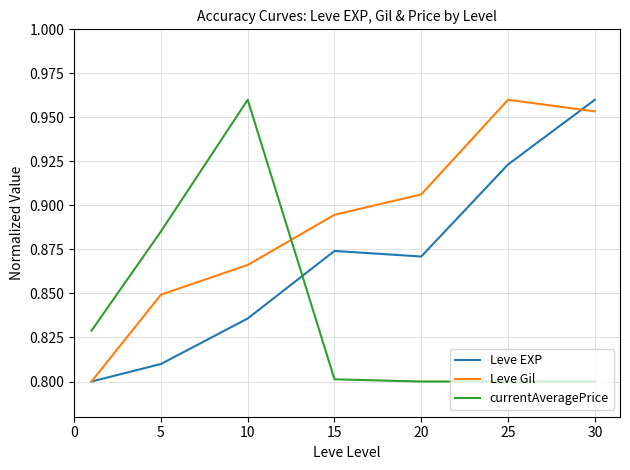

Which series has the largest total across all categories?

Leve Gil